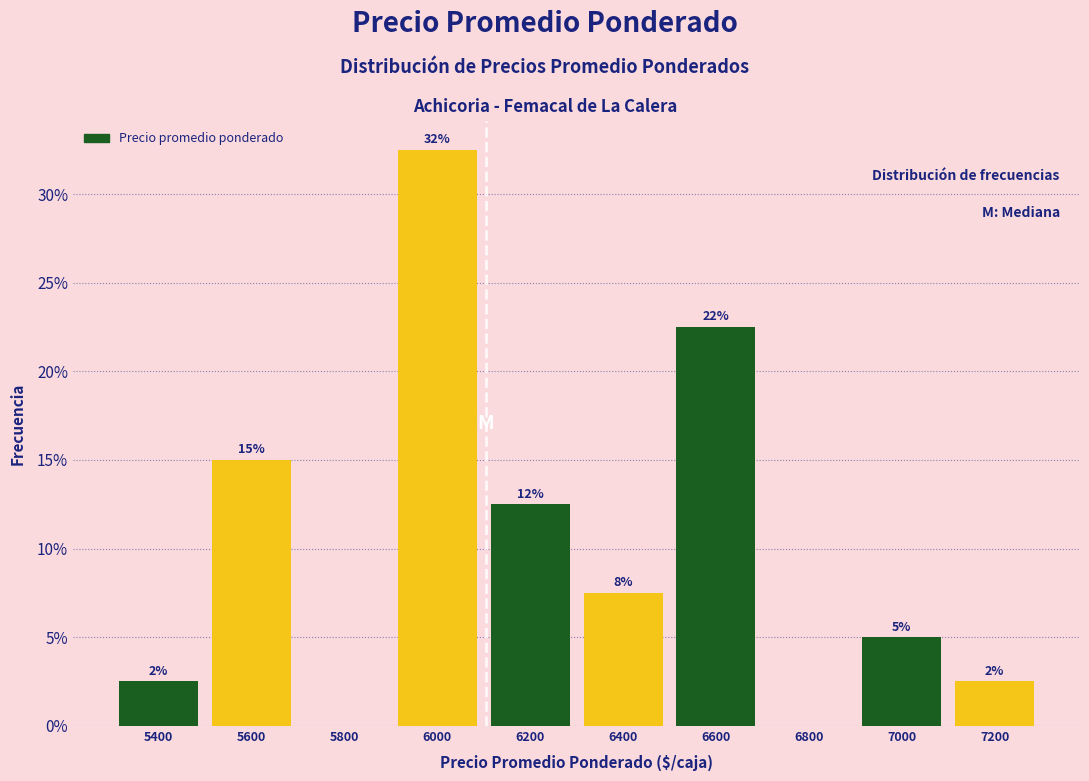

Are the bars horizontal?

No